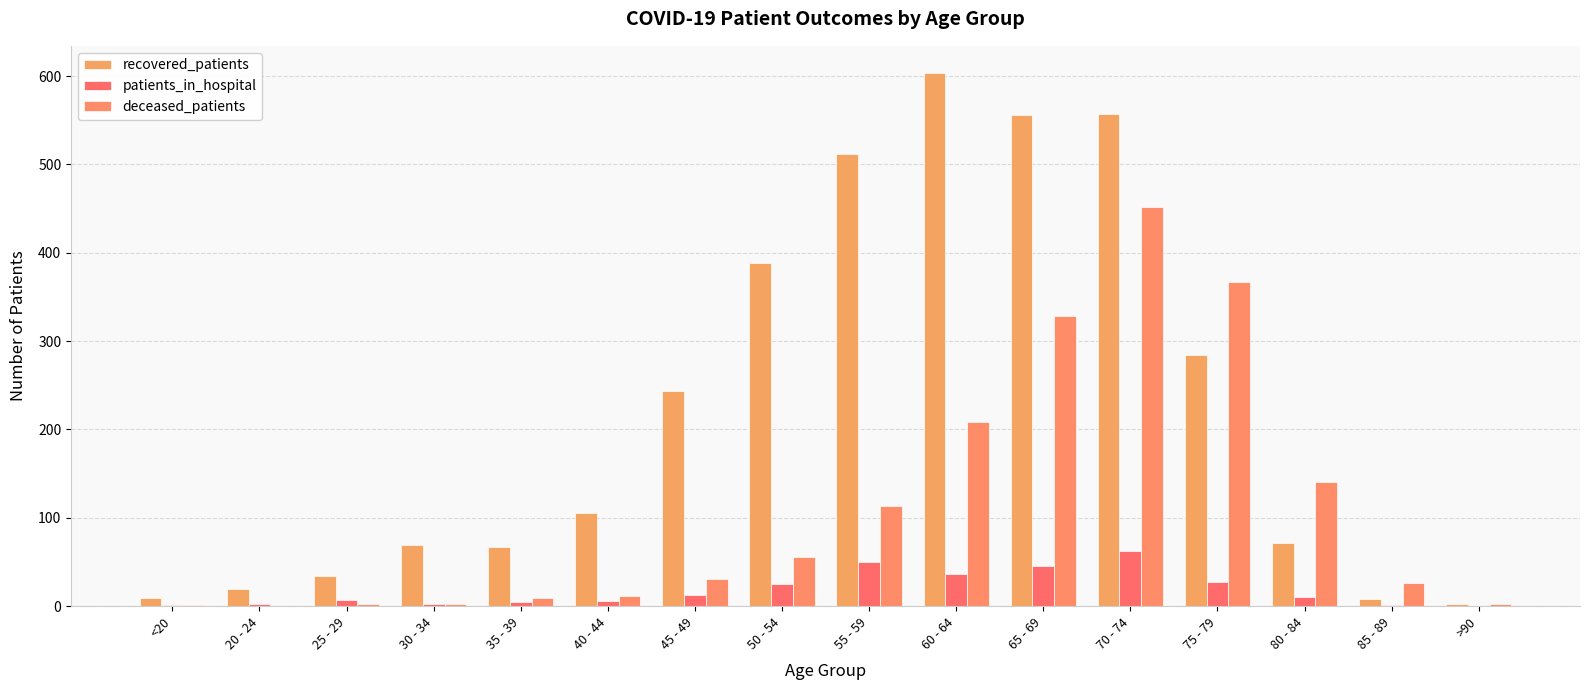

What position from the right is 25 - 29?

14